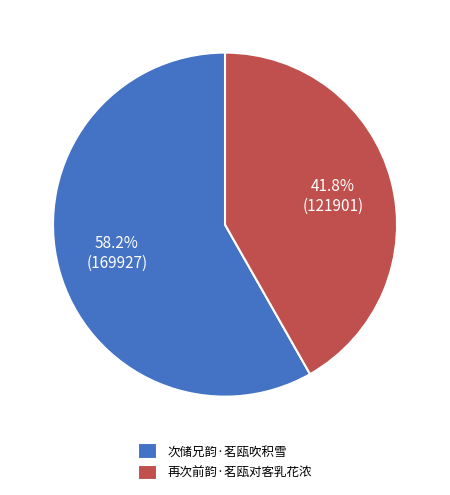

To the nearest percent, what percentage of the pie is 再次前韵·茗瓯对客乳花浓?

42%